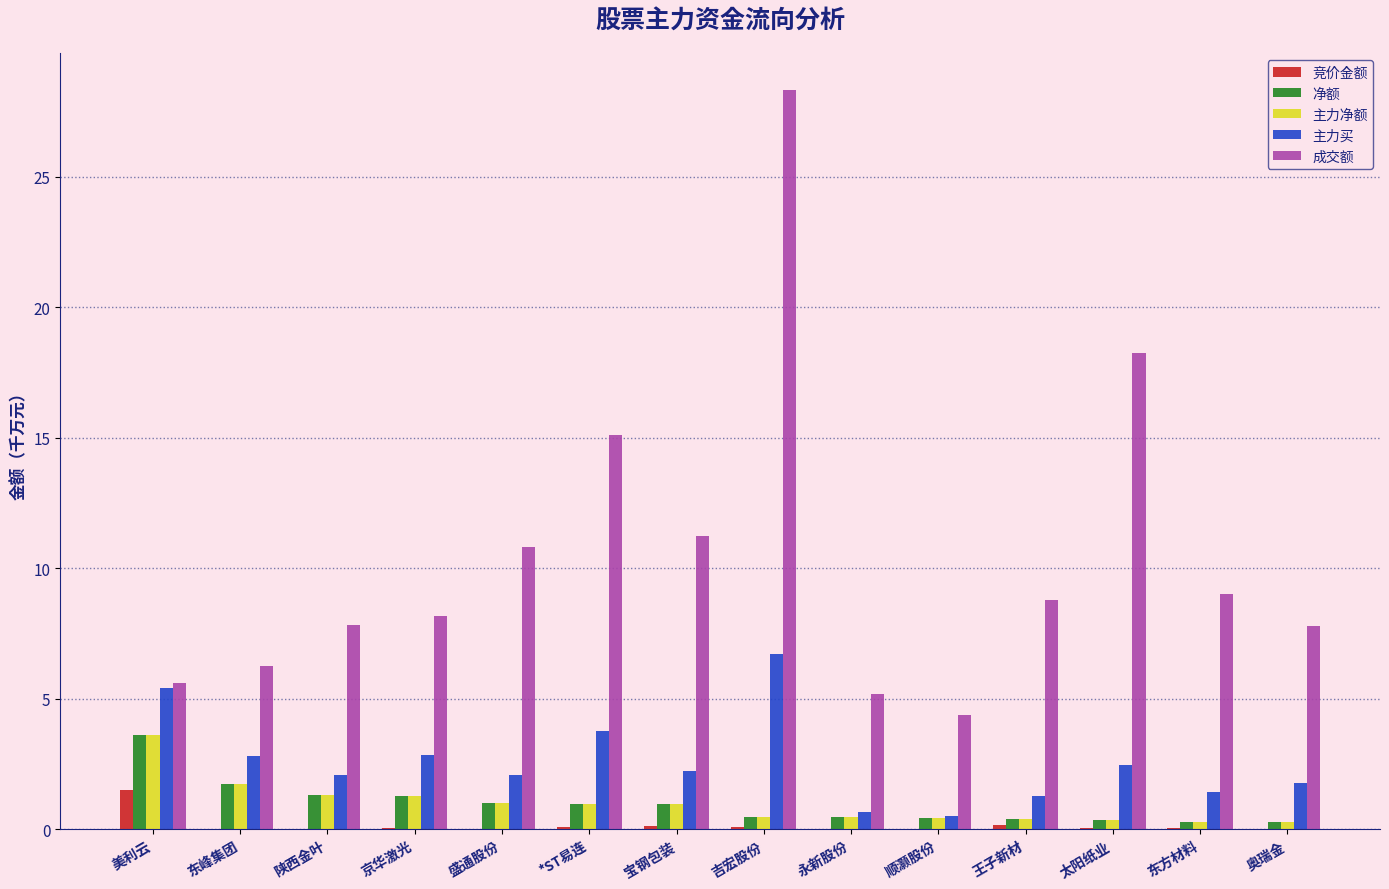

How many groups of bars are there?

14